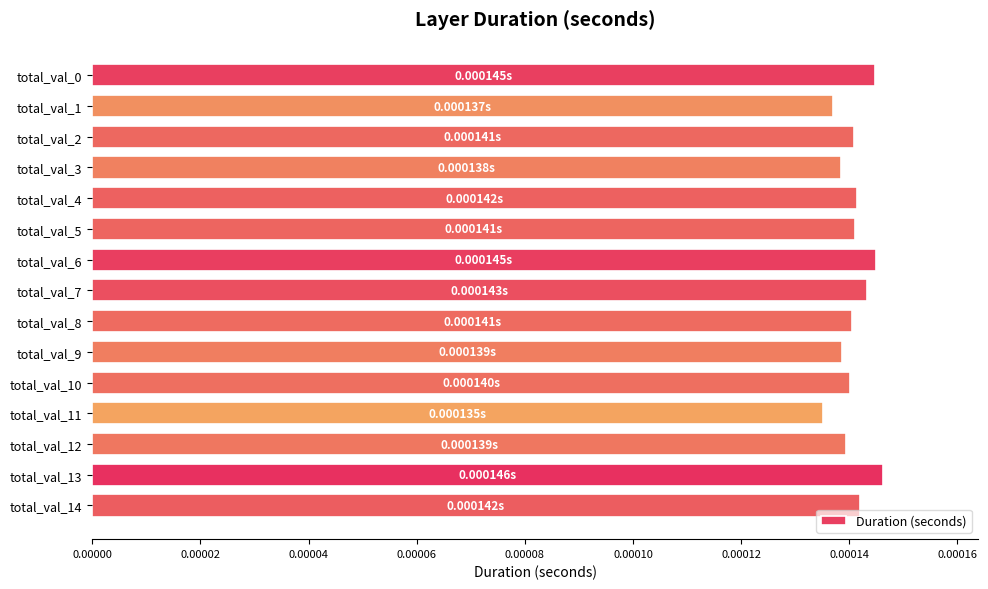

Between total_val_4 and total_val_6, which is larger?

total_val_6